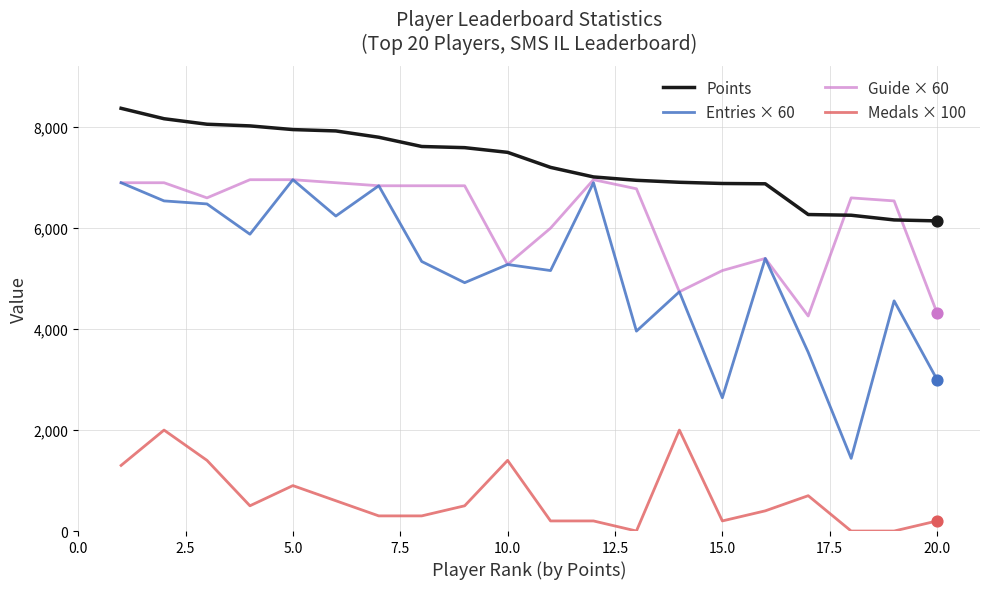

Which series has the widest spread of values?

Entries × 60